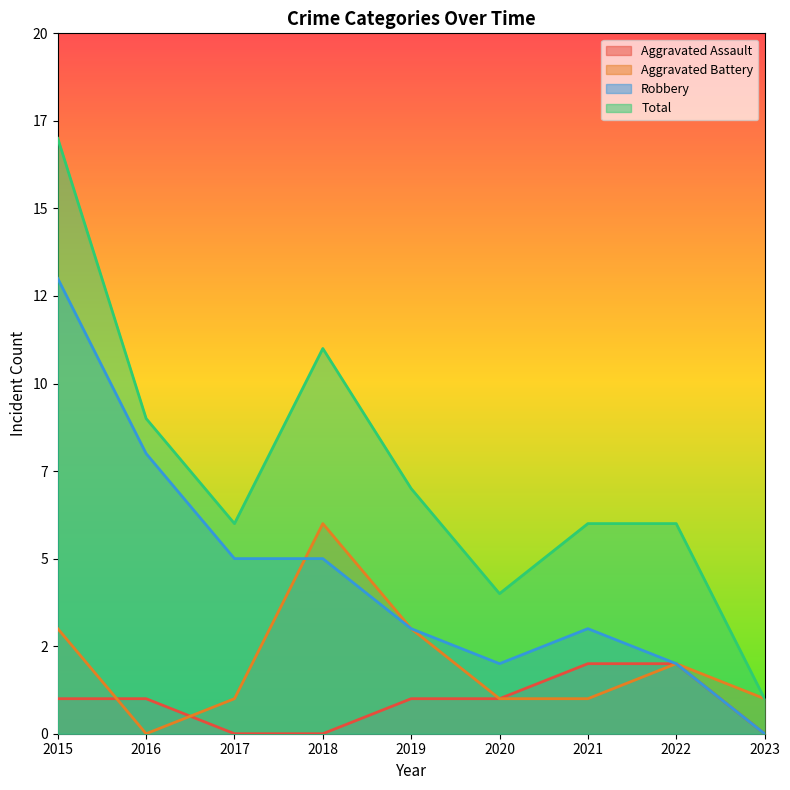

How many intersections are there between Aggravated Battery and Robbery?

1